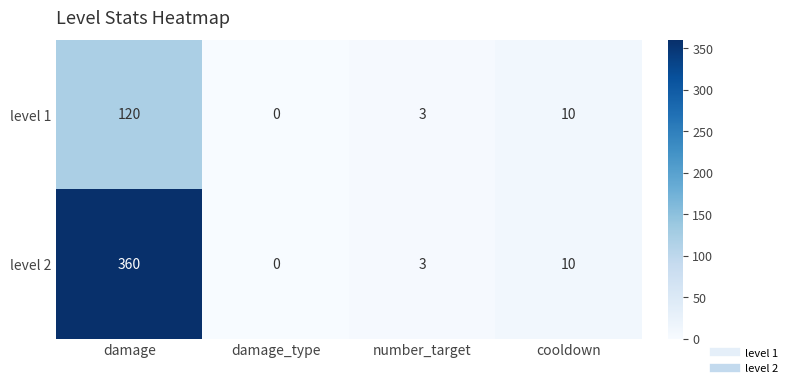

What is the sum of the level 2 values at damage and damage_type?

360